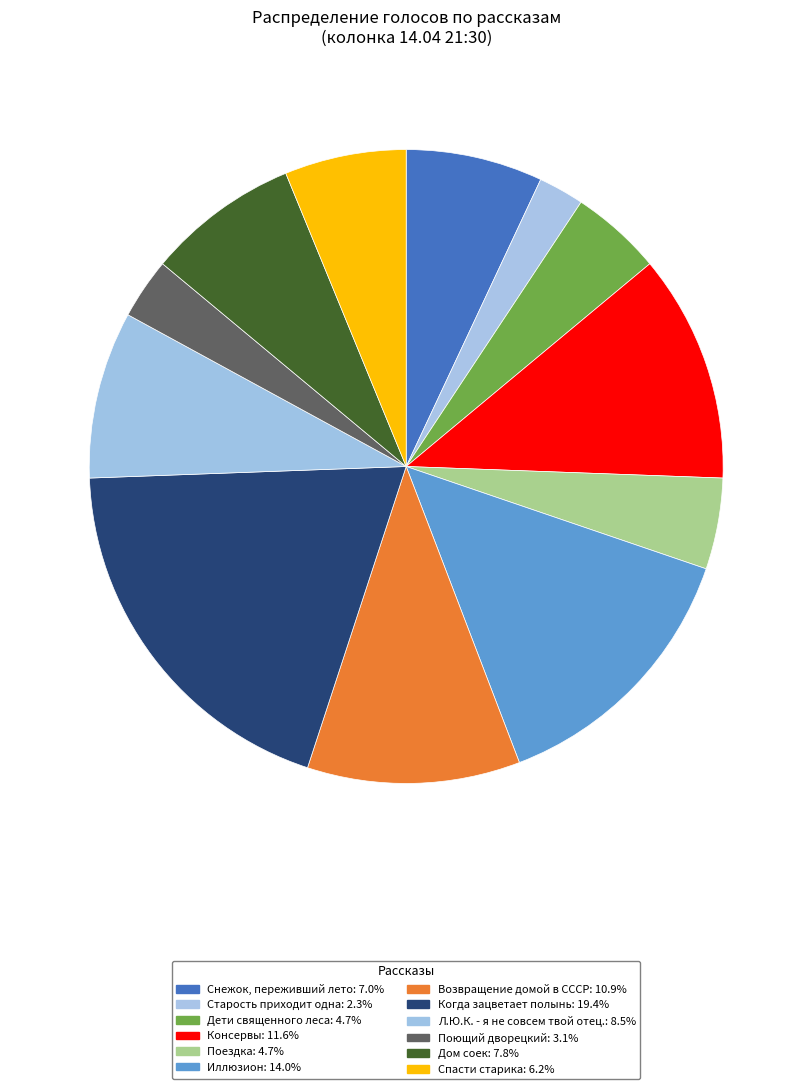

How many segments does this pie chart have?

12